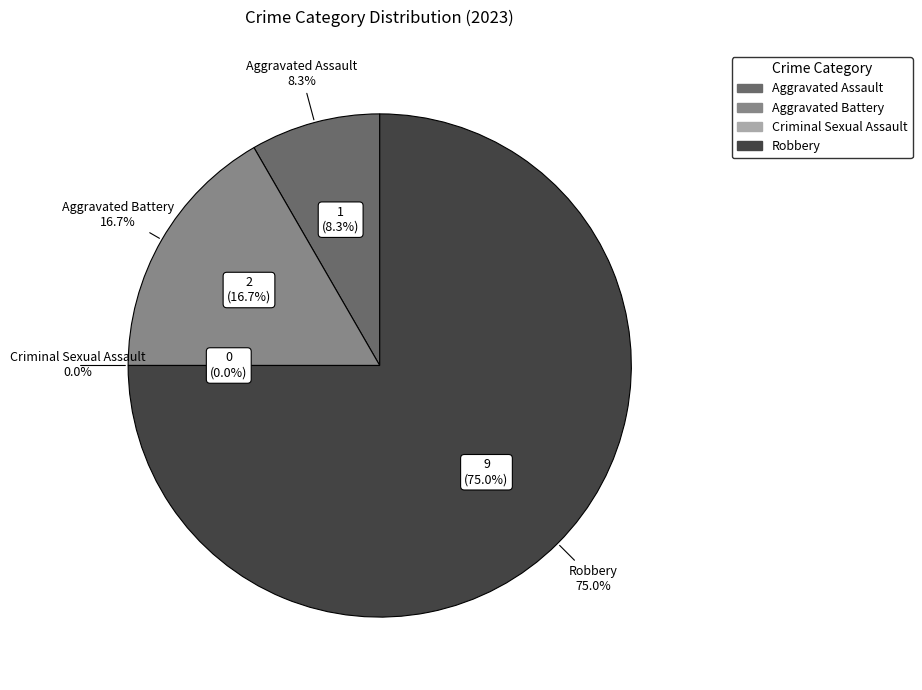

Which slice is the largest?

Robbery